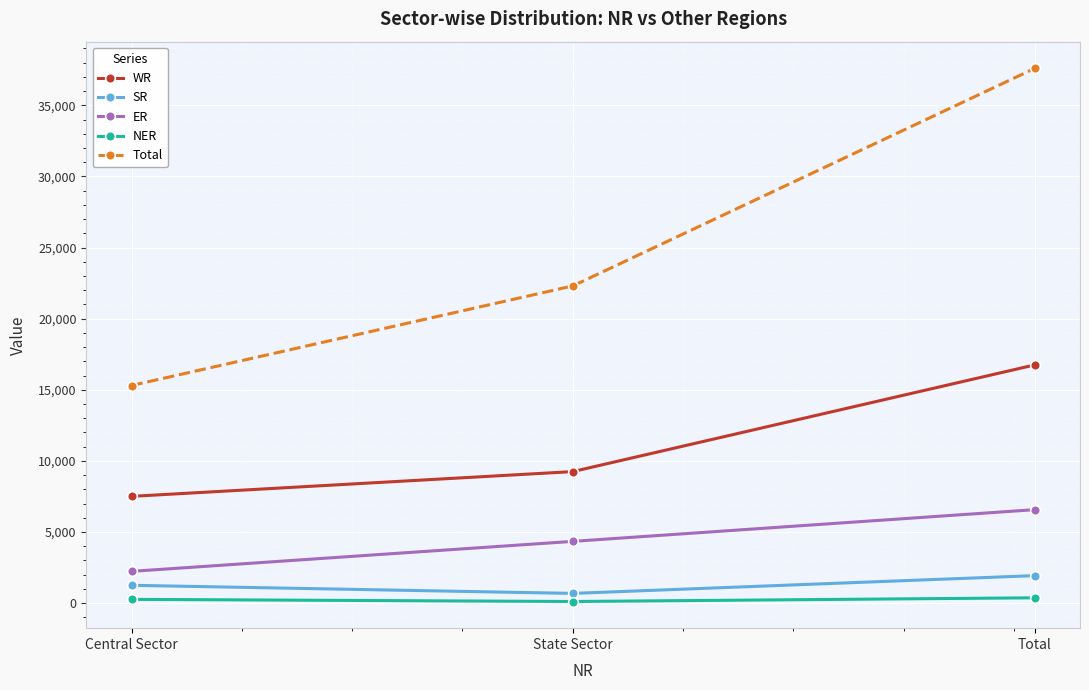

Count the number of data series in this chart.

5